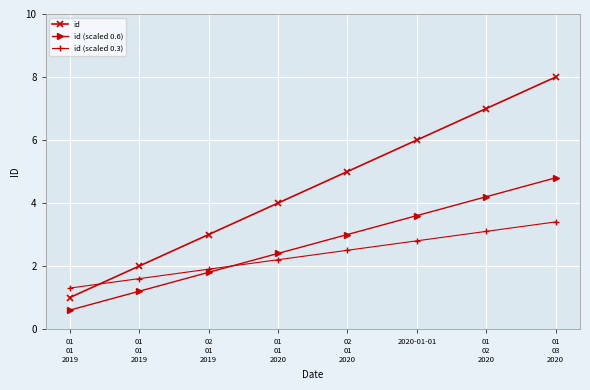

Reading right to left, what are all the values shown in this chart?

id: 01
03
2020=8.0	01
02
2020=7.0	2020-01-01=6.0	02
01
2020=5.0	01
01
2020=4.0	02
01
2019=3.0	01
01
2019=2.0	01
01
2019=1.0
id (scaled 0.6): 01
03
2020=4.8	01
02
2020=4.2	2020-01-01=3.6	02
01
2020=3.0	01
01
2020=2.4	02
01
2019=1.8	01
01
2019=1.2	01
01
2019=0.6
id (scaled 0.3): 01
03
2020=3.4	01
02
2020=3.1	2020-01-01=2.8	02
01
2020=2.5	01
01
2020=2.2	02
01
2019=1.9	01
01
2019=1.6	01
01
2019=1.3